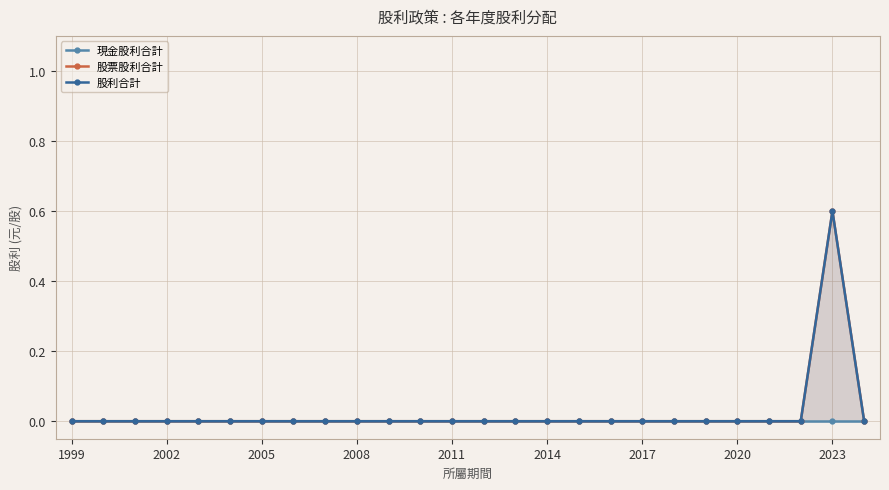

Is the value of 股票股利合計 at 17 greater than the value of 現金股利合計 at 19?

No